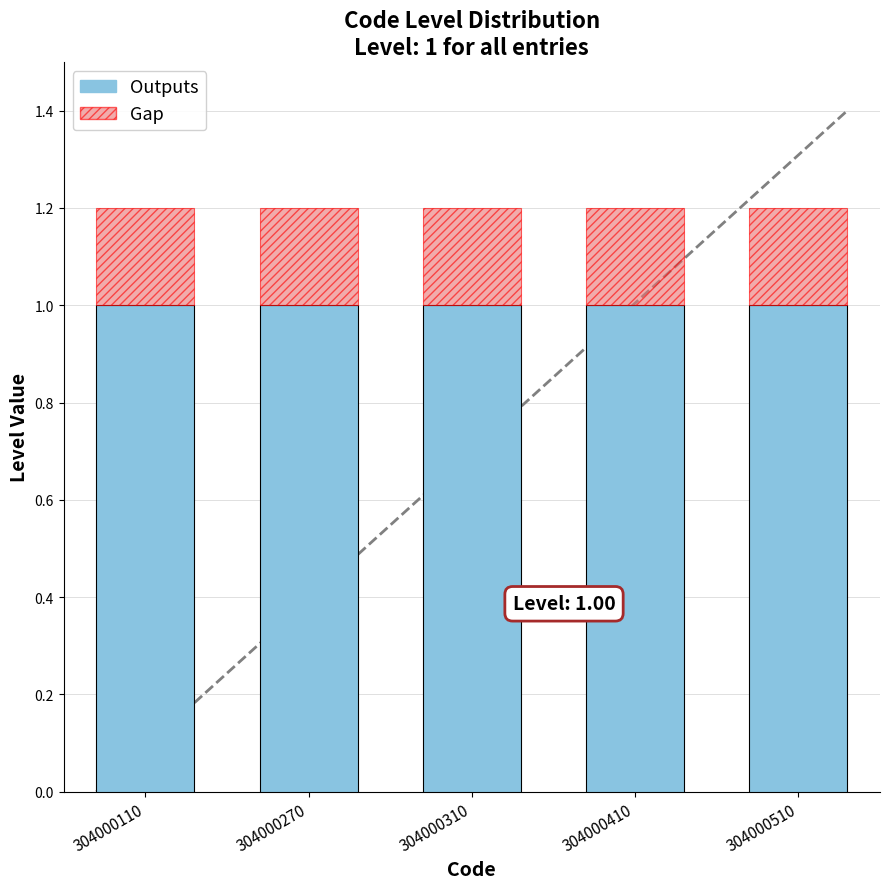

What is the average value of the Outputs series?

1.0